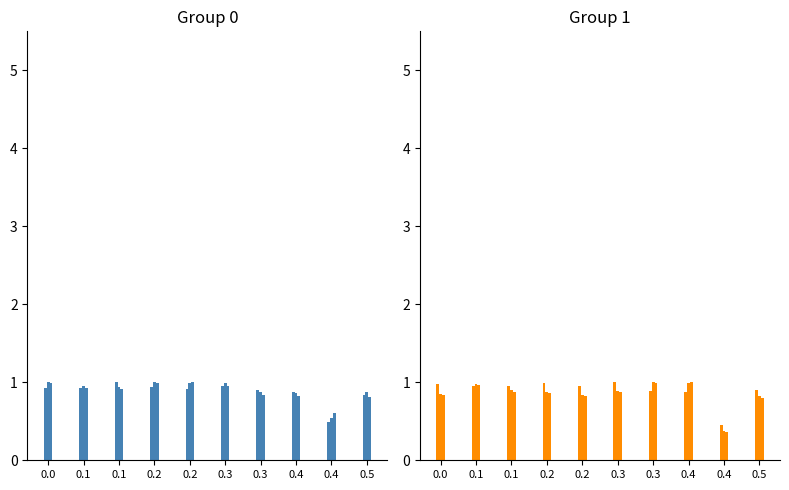

Which category has the lowest value in the application series?

0.4